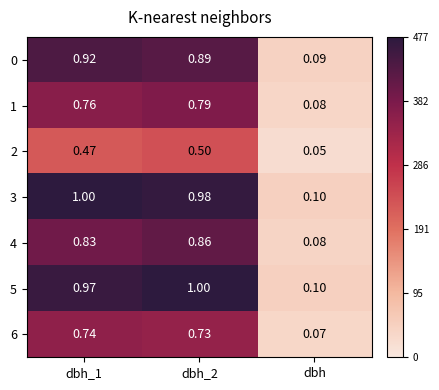

At which label is 2 closest to 0?

dbh